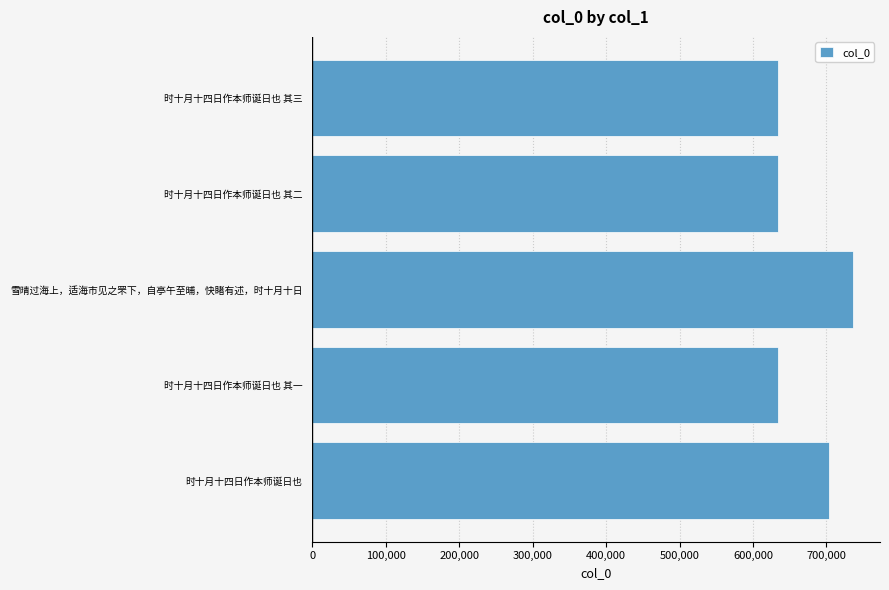

At which label is the value closest to 684790?

时十月十四日作本师诞日也